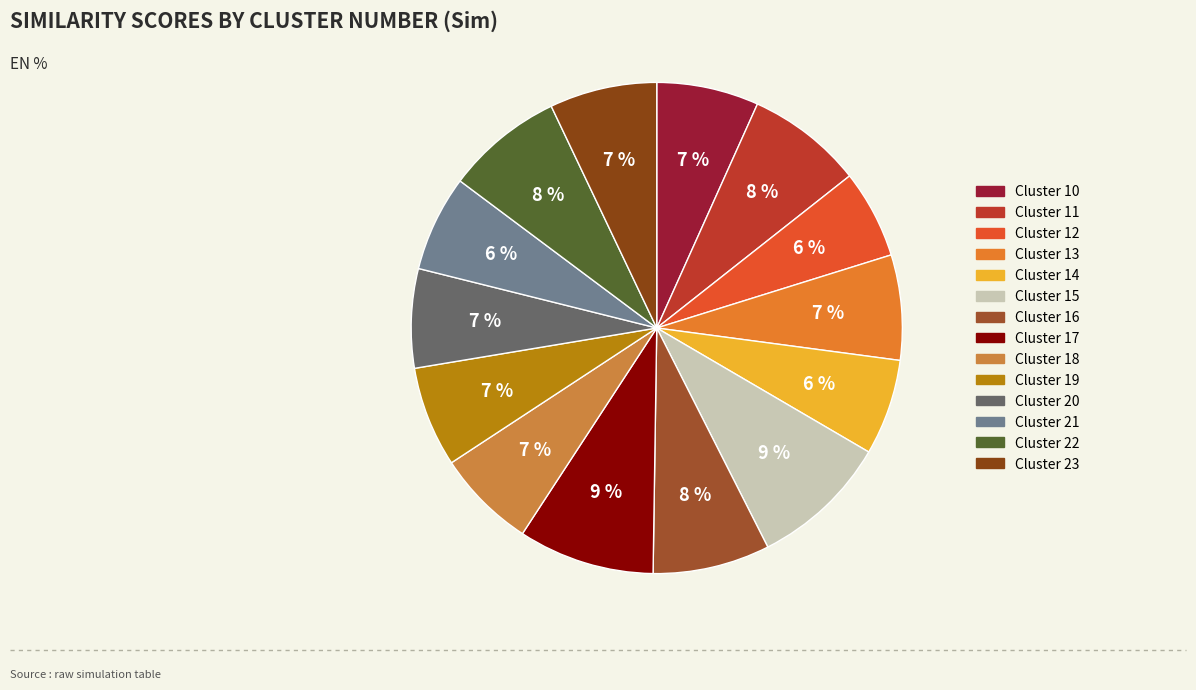

To the nearest percent, what is the difference between the largest and smallest slice percentages?

3%